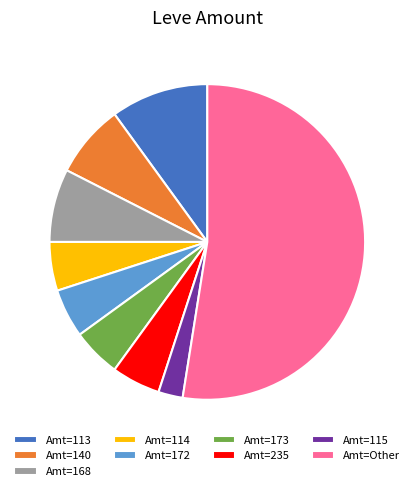

Does Amt=173 represent more than half of the total?

No